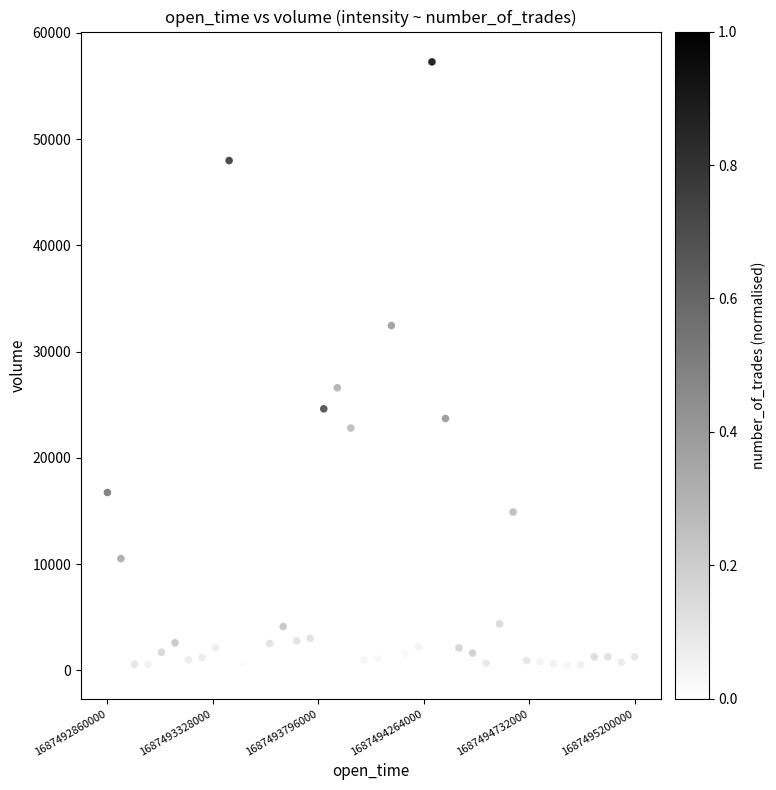

What is the range of Y values (max minus min)?

57111.7